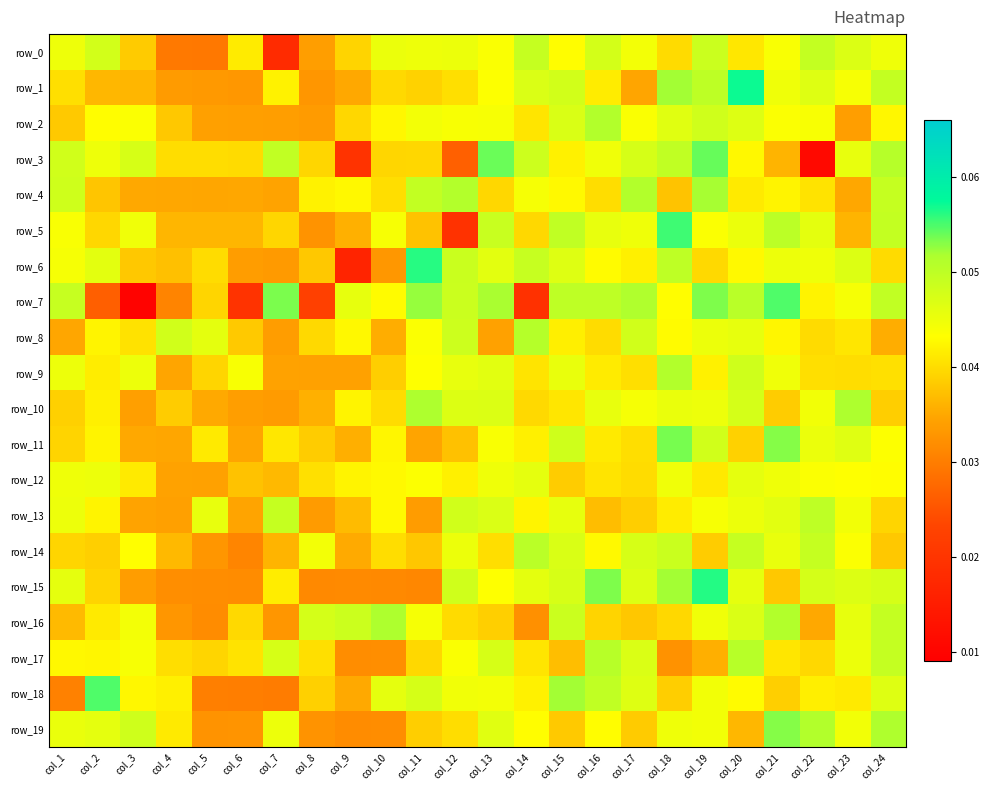

Which series changed the most between col_4 and col_9?

row_6